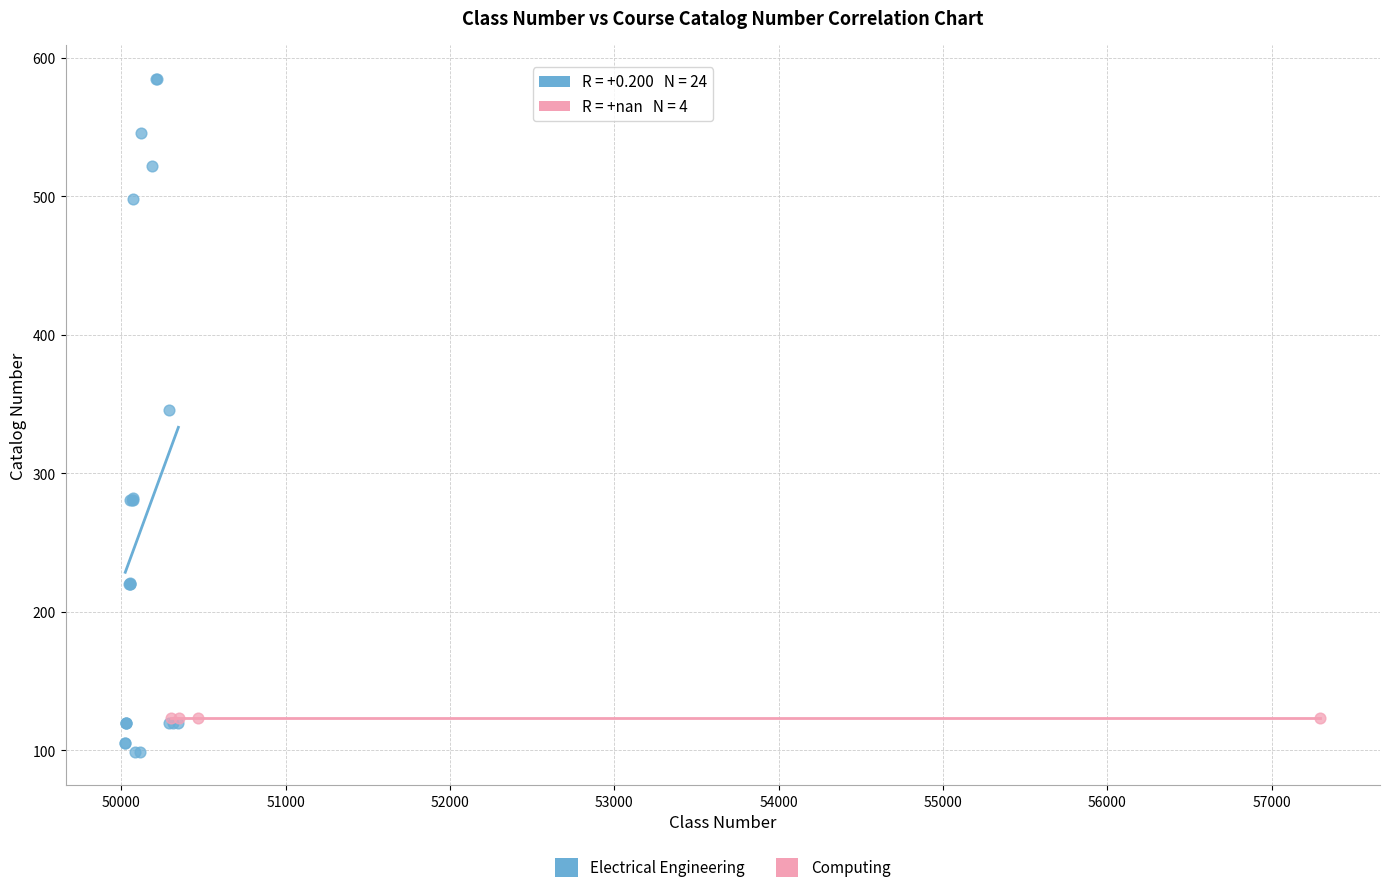

Which series contains the highest Y value?

Electrical Engineering